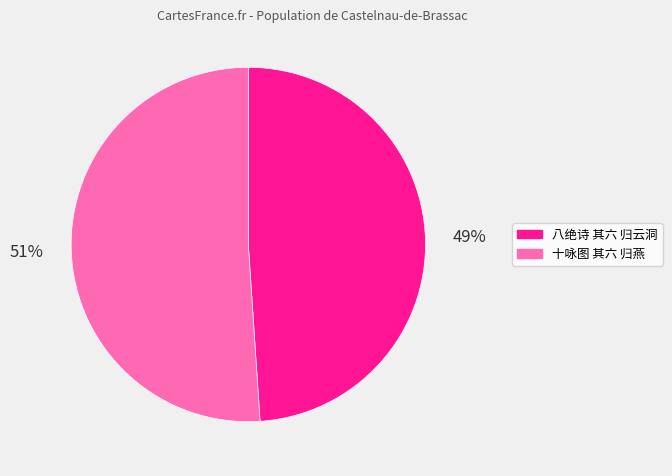

Is there a majority slice in this chart?

Yes